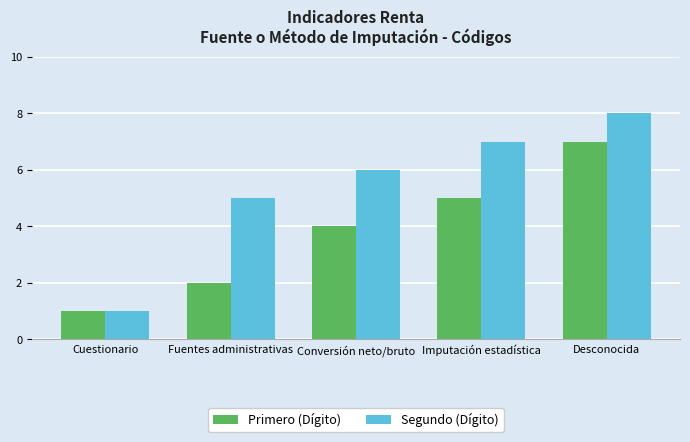

Which series has the largest total across all categories?

Segundo (Dígito)